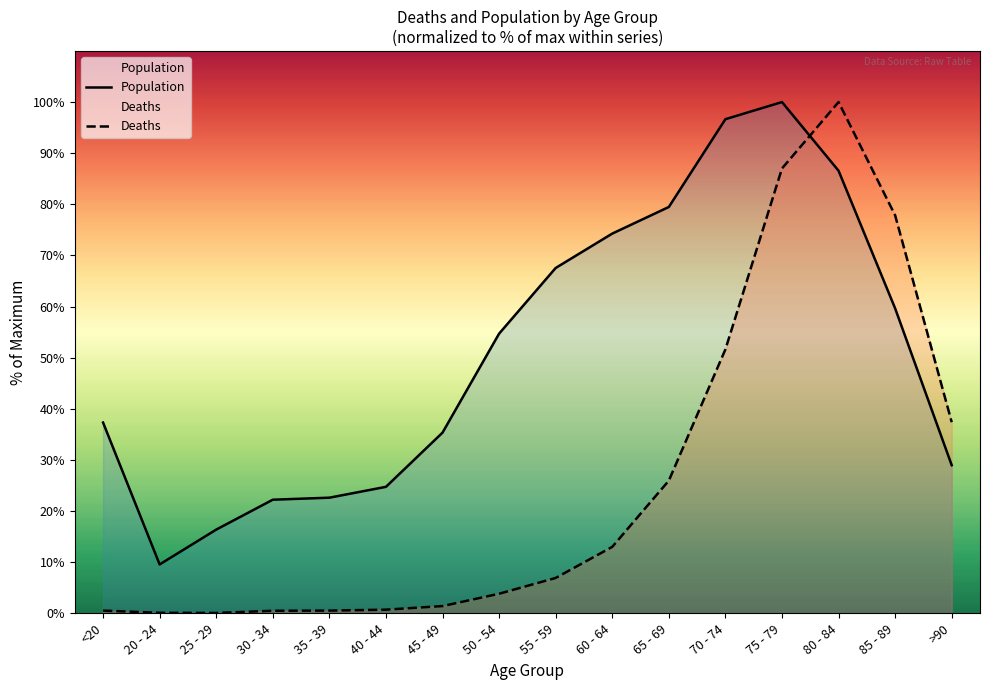

What are all the series names shown in the legend?

Population, Deaths